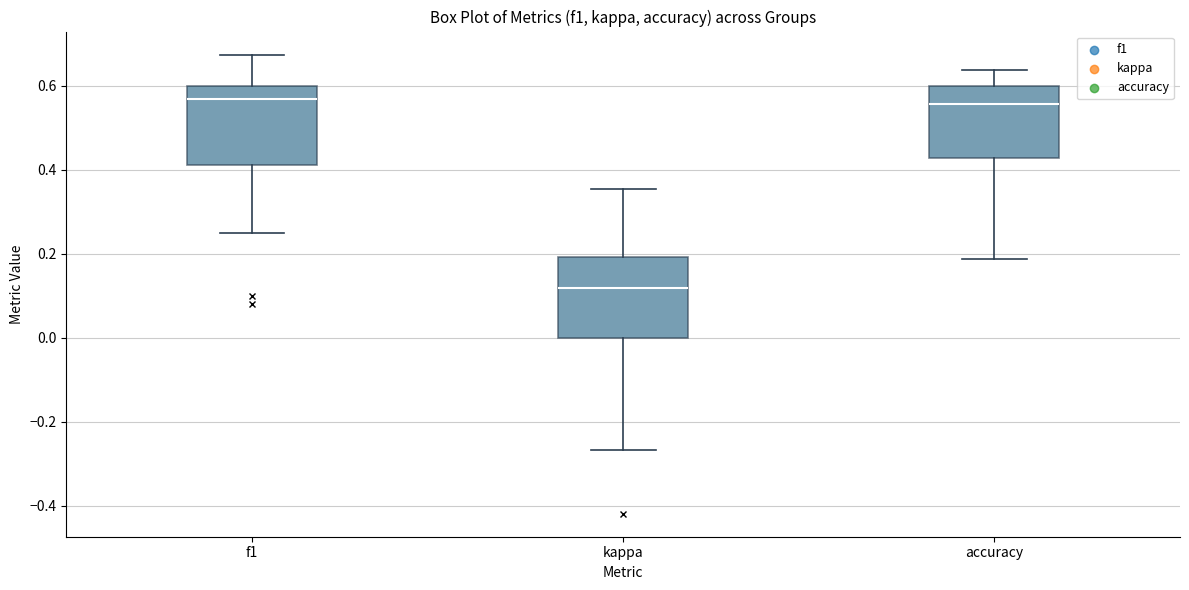

Where does the upper whisker of the box for f1 end on the y-axis? The values are not printed on the chart, so give them approximately, as read against the axis.

0.68